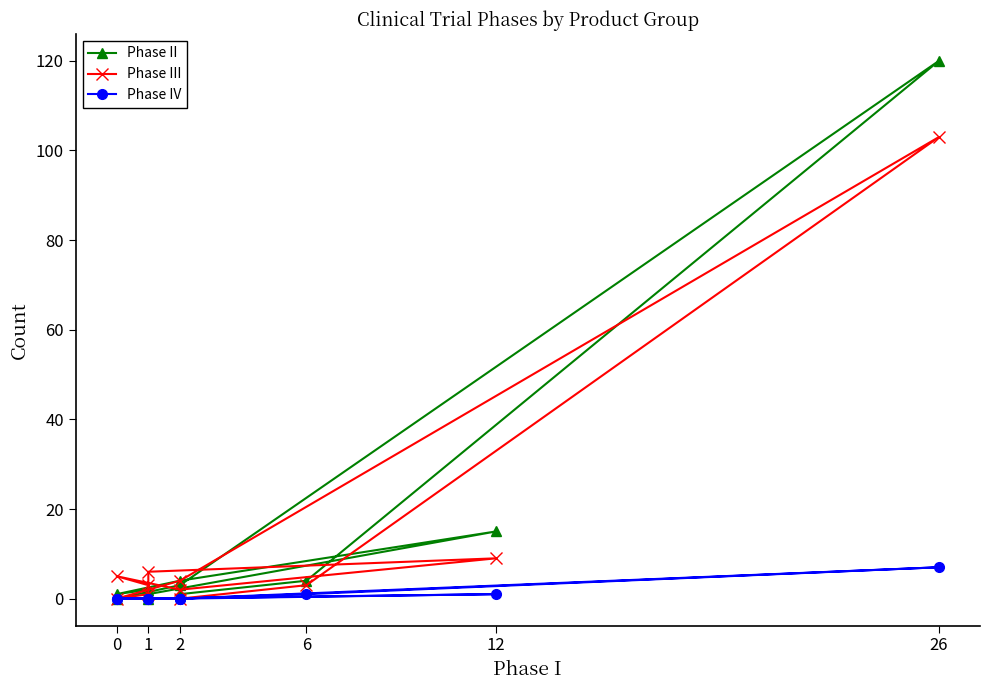

Where is the first local maximum for Phase IV?

12